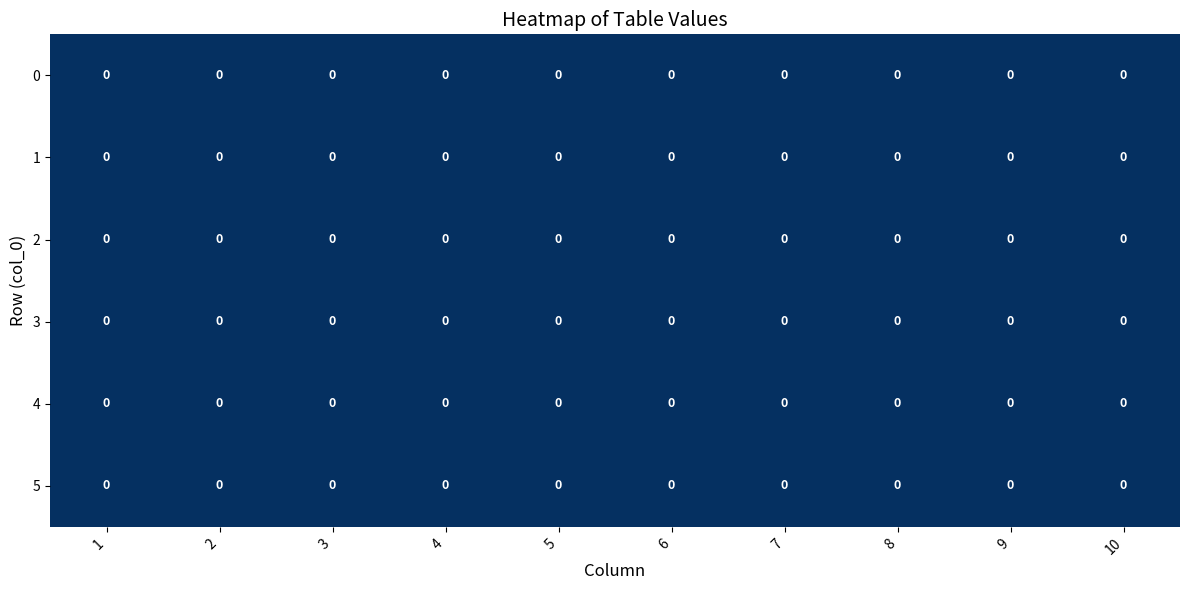

Which category has the highest value across all series?

5